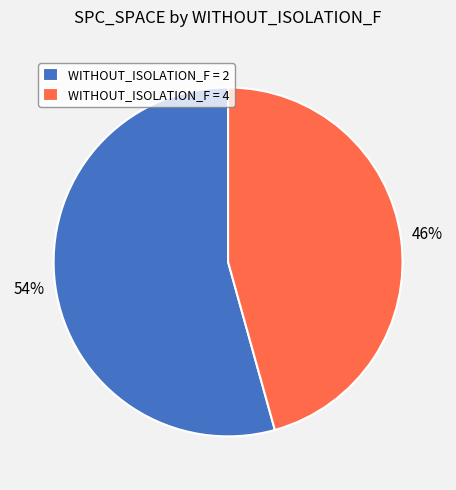

Count the number of slices in the pie.

2